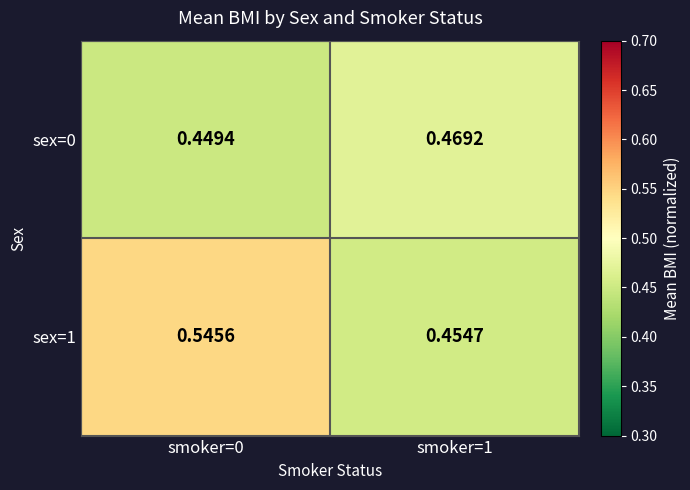

Count the number of categories in the chart.

2